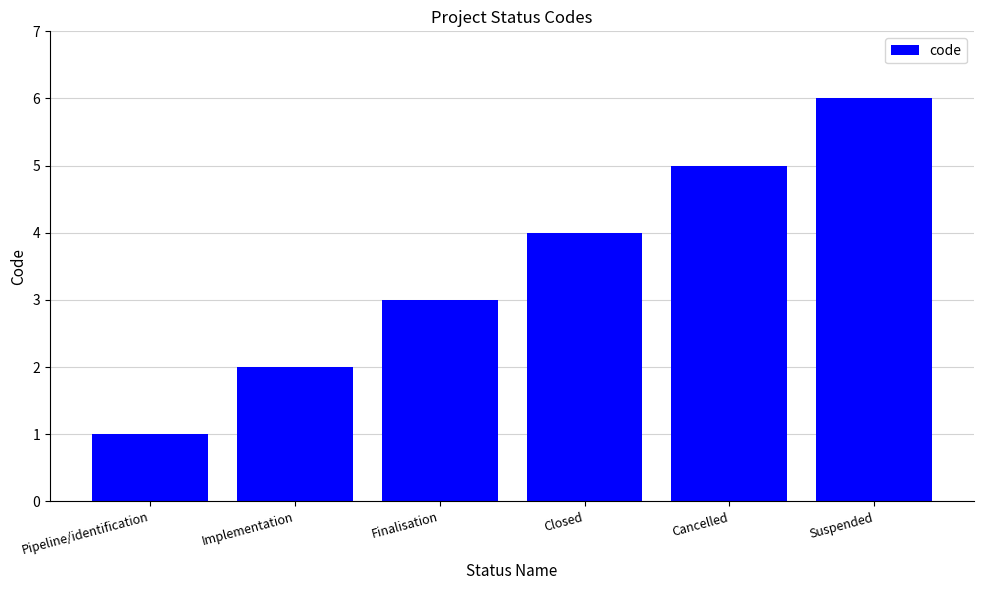

The value at Closed is 7. True or false?

False